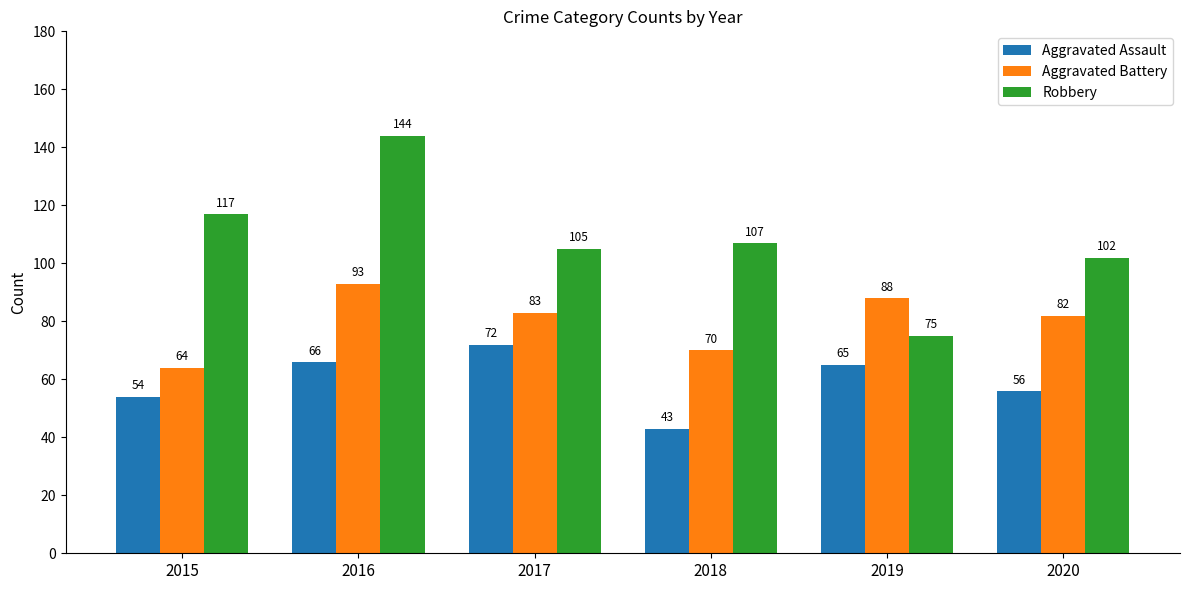

True or false: Aggravated Battery has a value of 88 at 2019.

True